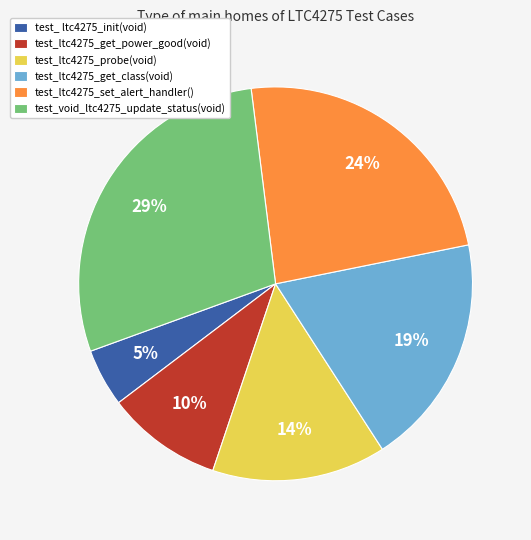

To the nearest percent, what is the average slice percentage?

17%